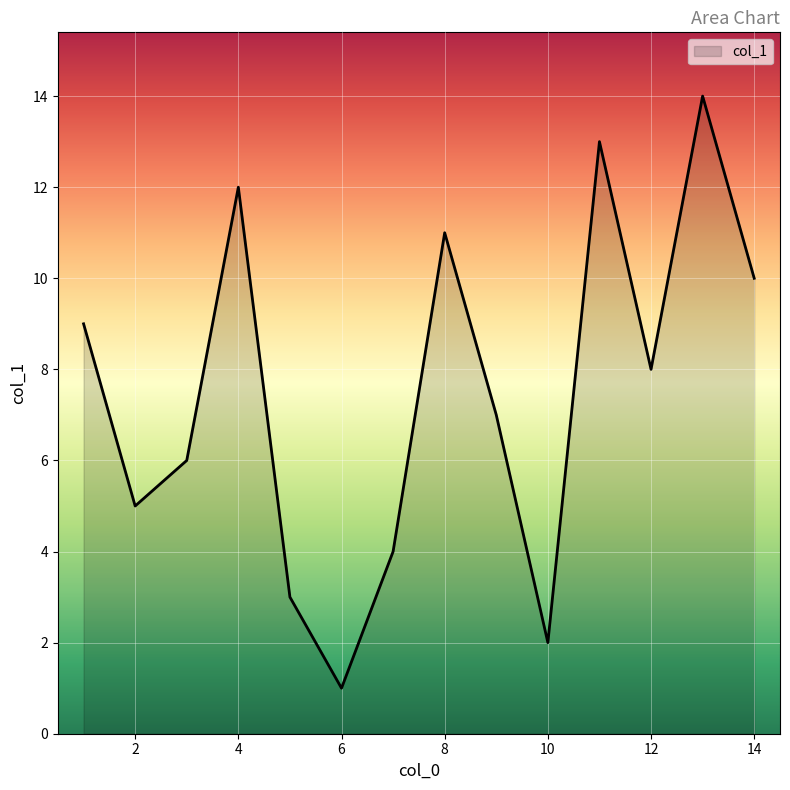

What is the maximum value shown in the chart?

14